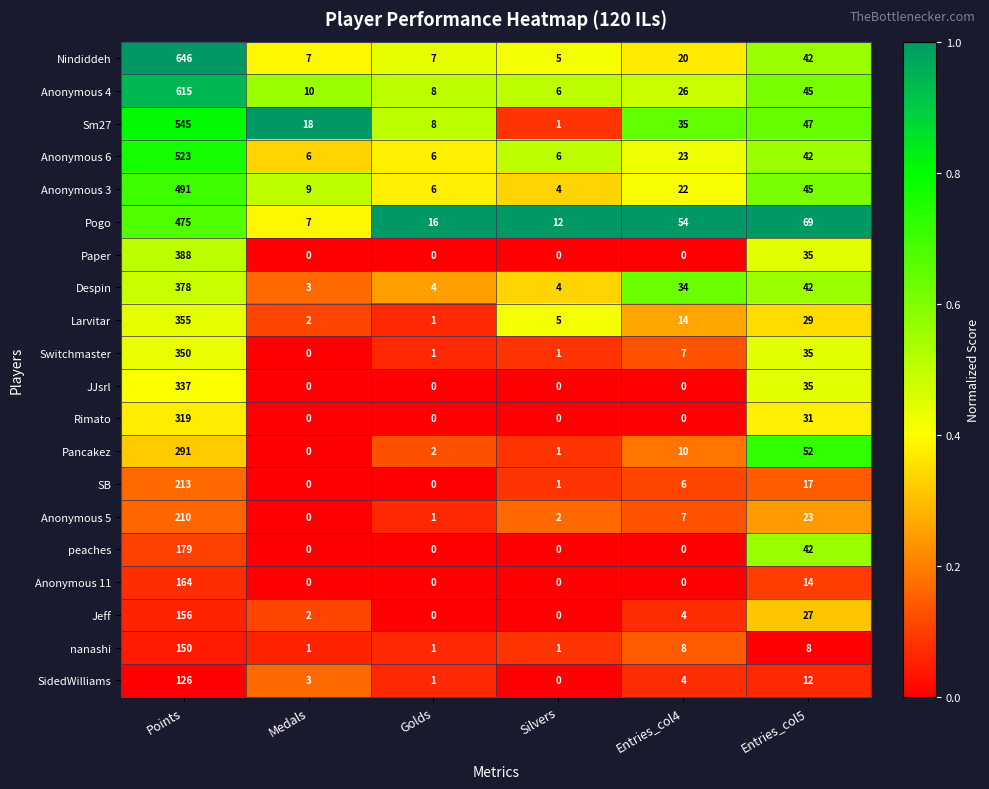

What is the sum of all SidedWilliams values?

146